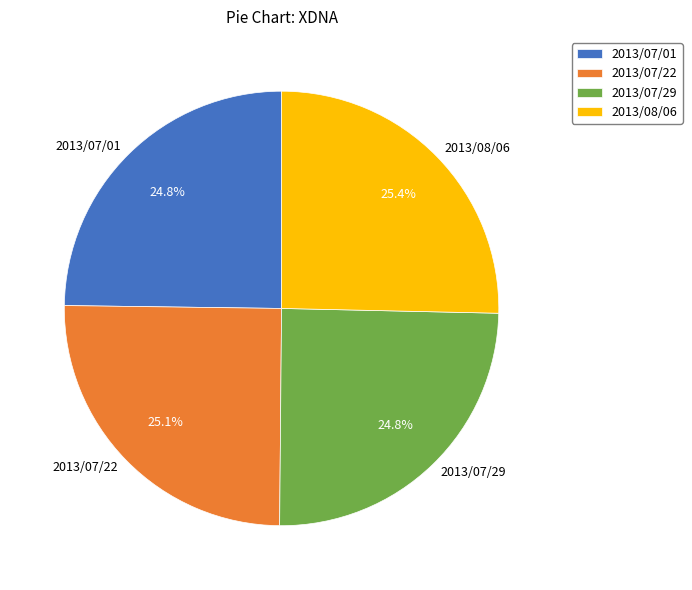

How much of the chart is everything except 2013/07/29?

75.2%